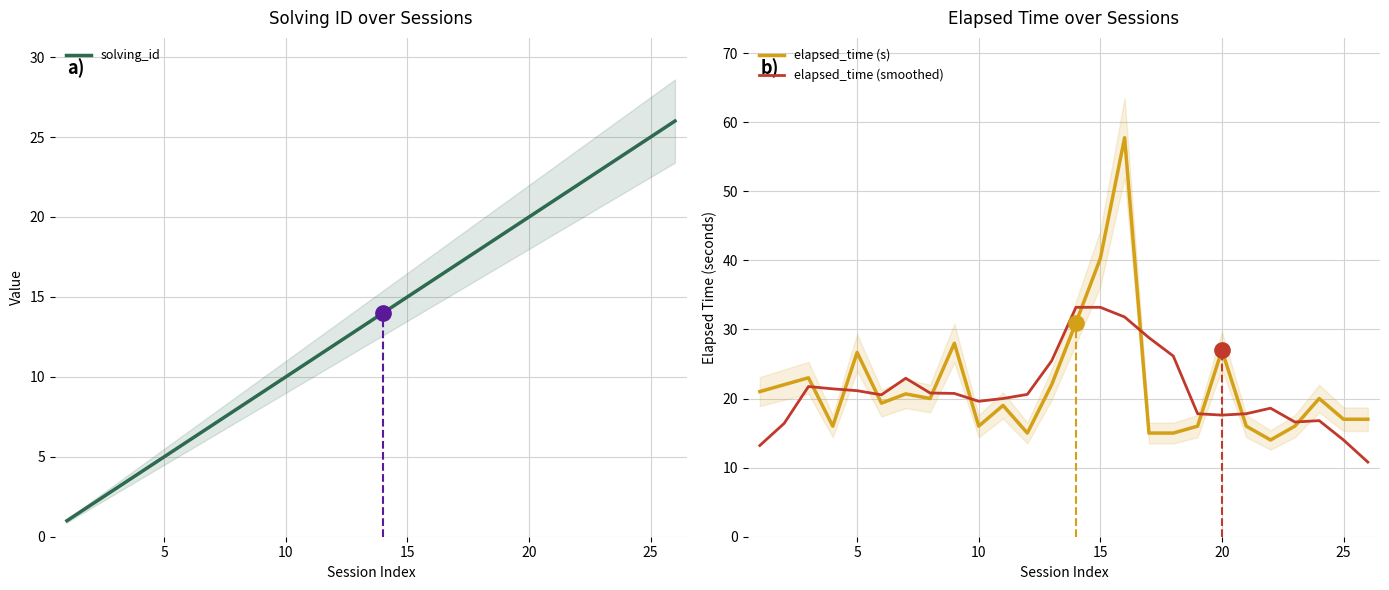

Count the number of categories in the chart.

26